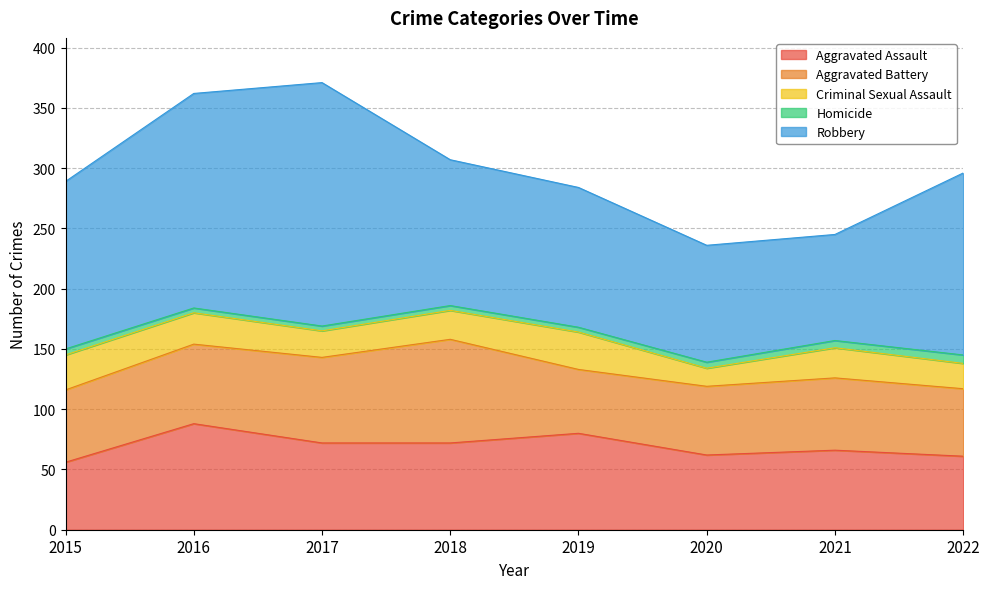

Reading left to right, what are all the values shown in this chart?

Aggravated Assault: 56	88	72	72	80	62	66	61
Aggravated Battery: 60	66	71	86	53	57	60	56
Criminal Sexual Assault: 29	26	22	24	31	15	25	21
Homicide: 5	4	4	4	4	5	6	7
Robbery: 139	178	202	121	116	97	88	151